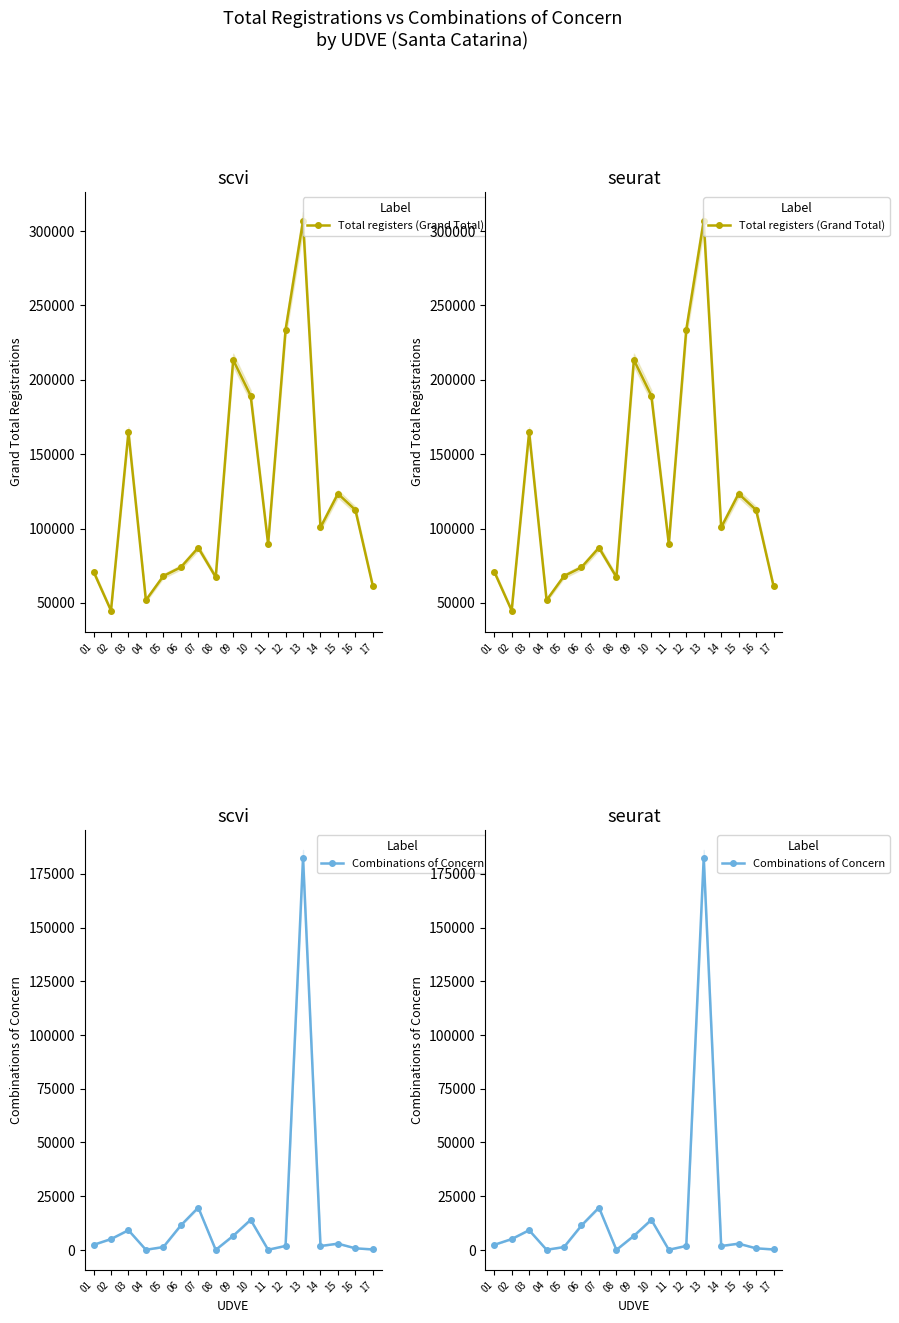

What is the sum of all Total registers (Grand Total) values?

2059426